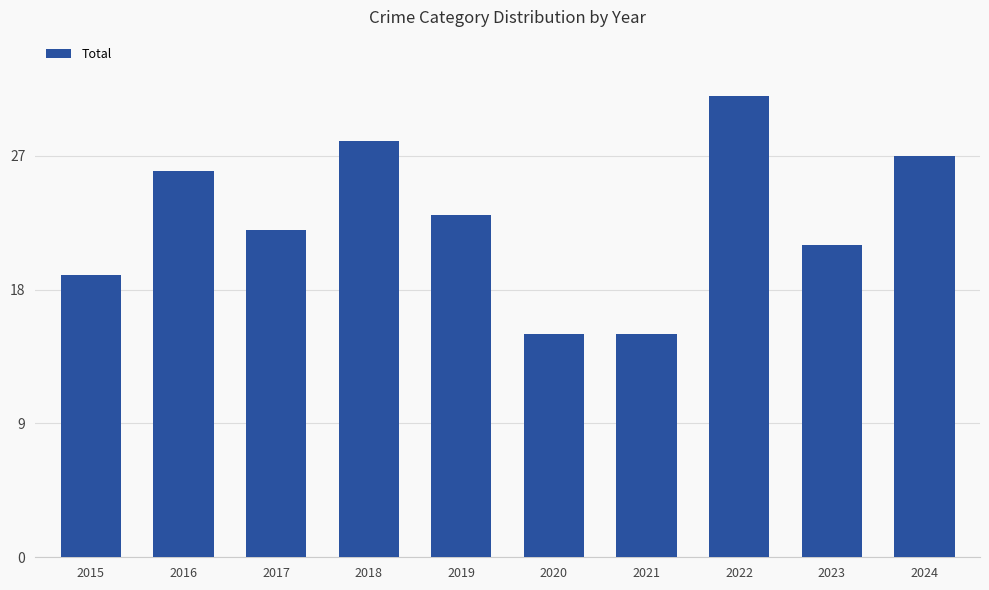

True or false: the data shows 33 at 2015.

False